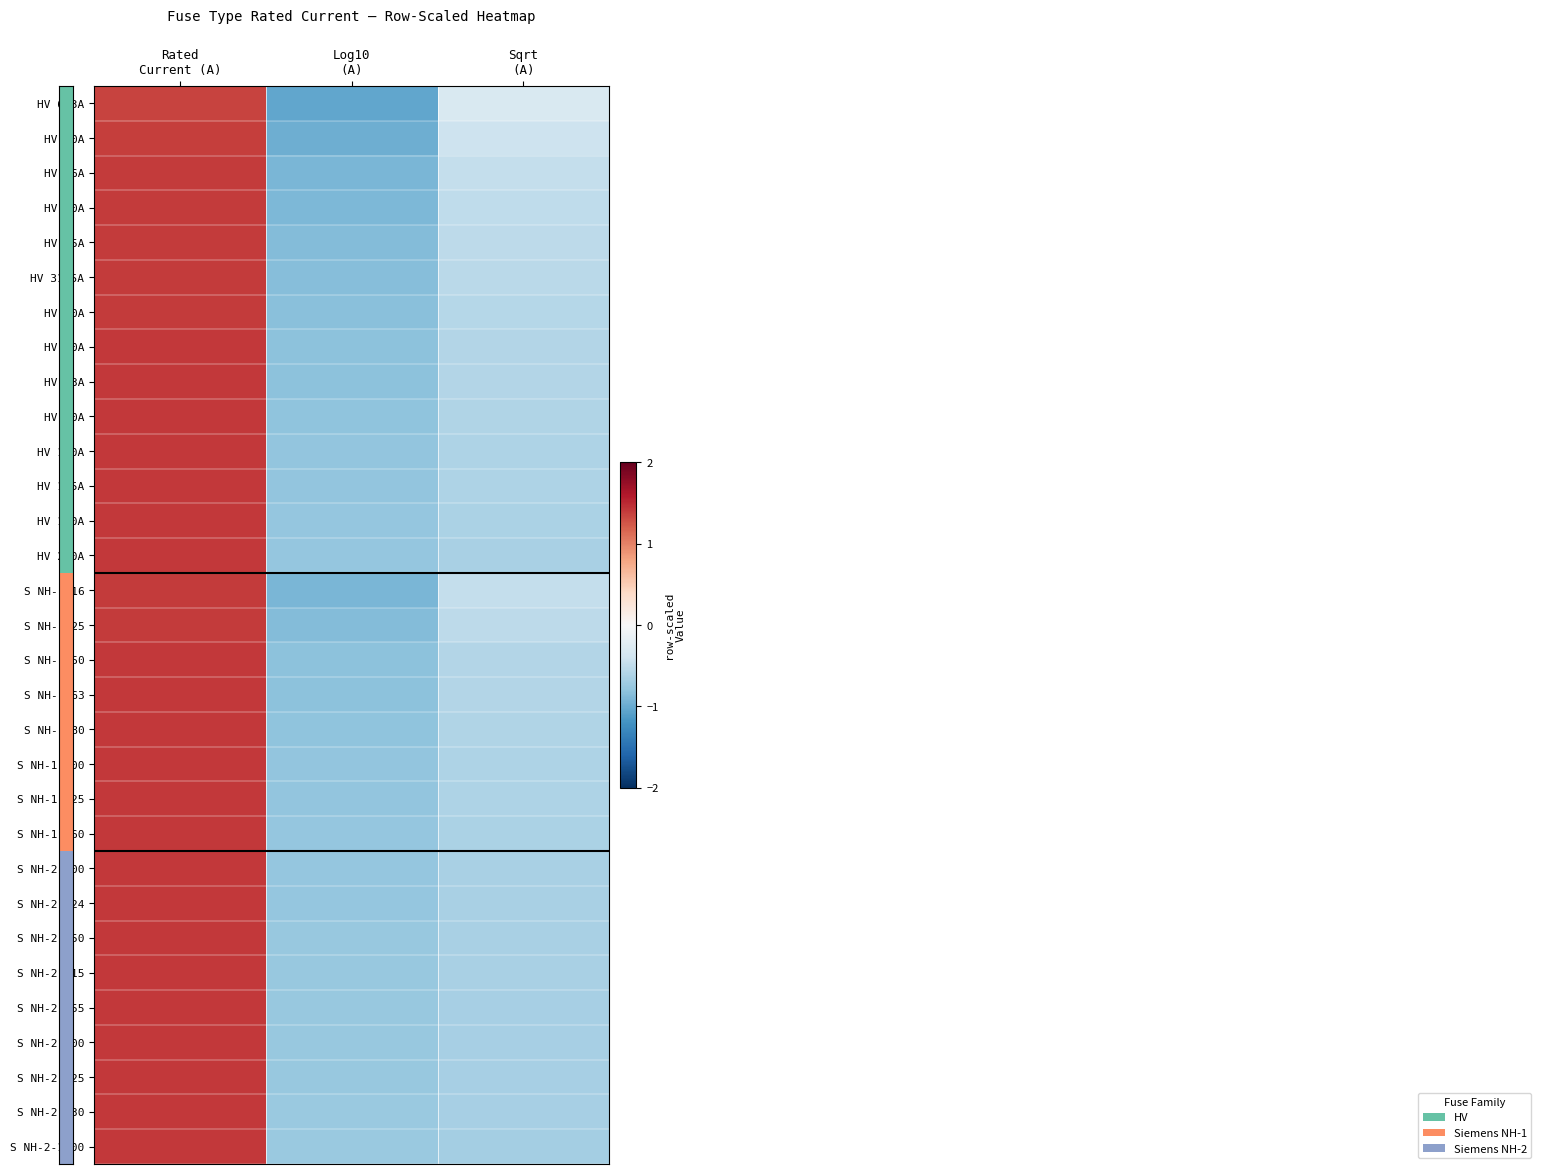

Reading right to left, extract all data points from this chart.

HV 6.3A: Sqrt
(A)=-0.3	Log10
(A)=-1.0	Rated
Current (A)=1.3
HV 10A: Sqrt
(A)=-0.4	Log10
(A)=-1.0	Rated
Current (A)=1.4
HV 16A: Sqrt
(A)=-0.5	Log10
(A)=-0.9	Rated
Current (A)=1.4
HV 20A: Sqrt
(A)=-0.5	Log10
(A)=-0.9	Rated
Current (A)=1.4
HV 25A: Sqrt
(A)=-0.5	Log10
(A)=-0.9	Rated
Current (A)=1.4
HV 31.5A: Sqrt
(A)=-0.5	Log10
(A)=-0.9	Rated
Current (A)=1.4
HV 40A: Sqrt
(A)=-0.6	Log10
(A)=-0.8	Rated
Current (A)=1.4
HV 50A: Sqrt
(A)=-0.6	Log10
(A)=-0.8	Rated
Current (A)=1.4
HV 63A: Sqrt
(A)=-0.6	Log10
(A)=-0.8	Rated
Current (A)=1.4
HV 80A: Sqrt
(A)=-0.6	Log10
(A)=-0.8	Rated
Current (A)=1.4
HV 100A: Sqrt
(A)=-0.6	Log10
(A)=-0.8	Rated
Current (A)=1.4
HV 125A: Sqrt
(A)=-0.6	Log10
(A)=-0.8	Rated
Current (A)=1.4
HV 160A: Sqrt
(A)=-0.6	Log10
(A)=-0.8	Rated
Current (A)=1.4
HV 200A: Sqrt
(A)=-0.6	Log10
(A)=-0.8	Rated
Current (A)=1.4
S NH-1-16: Sqrt
(A)=-0.5	Log10
(A)=-0.9	Rated
Current (A)=1.4
S NH-1-25: Sqrt
(A)=-0.5	Log10
(A)=-0.9	Rated
Current (A)=1.4
S NH-1-50: Sqrt
(A)=-0.6	Log10
(A)=-0.8	Rated
Current (A)=1.4
S NH-1-63: Sqrt
(A)=-0.6	Log10
(A)=-0.8	Rated
Current (A)=1.4
S NH-1-80: Sqrt
(A)=-0.6	Log10
(A)=-0.8	Rated
Current (A)=1.4
S NH-1-100: Sqrt
(A)=-0.6	Log10
(A)=-0.8	Rated
Current (A)=1.4
S NH-1-125: Sqrt
(A)=-0.6	Log10
(A)=-0.8	Rated
Current (A)=1.4
S NH-1-160: Sqrt
(A)=-0.6	Log10
(A)=-0.8	Rated
Current (A)=1.4
S NH-2-200: Sqrt
(A)=-0.6	Log10
(A)=-0.8	Rated
Current (A)=1.4
S NH-2-224: Sqrt
(A)=-0.6	Log10
(A)=-0.8	Rated
Current (A)=1.4
S NH-2-250: Sqrt
(A)=-0.6	Log10
(A)=-0.8	Rated
Current (A)=1.4
S NH-2-315: Sqrt
(A)=-0.7	Log10
(A)=-0.8	Rated
Current (A)=1.4
S NH-2-355: Sqrt
(A)=-0.7	Log10
(A)=-0.8	Rated
Current (A)=1.4
S NH-2-400: Sqrt
(A)=-0.7	Log10
(A)=-0.8	Rated
Current (A)=1.4
S NH-2-425: Sqrt
(A)=-0.7	Log10
(A)=-0.8	Rated
Current (A)=1.4
S NH-2-630: Sqrt
(A)=-0.7	Log10
(A)=-0.7	Rated
Current (A)=1.4
S NH-2-1000: Sqrt
(A)=-0.7	Log10
(A)=-0.7	Rated
Current (A)=1.4